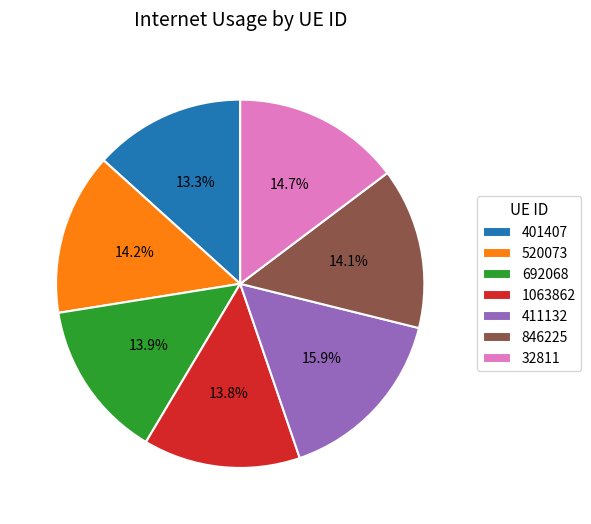

To the nearest percent, what is the combined percentage of 401407 and 411132?

29%